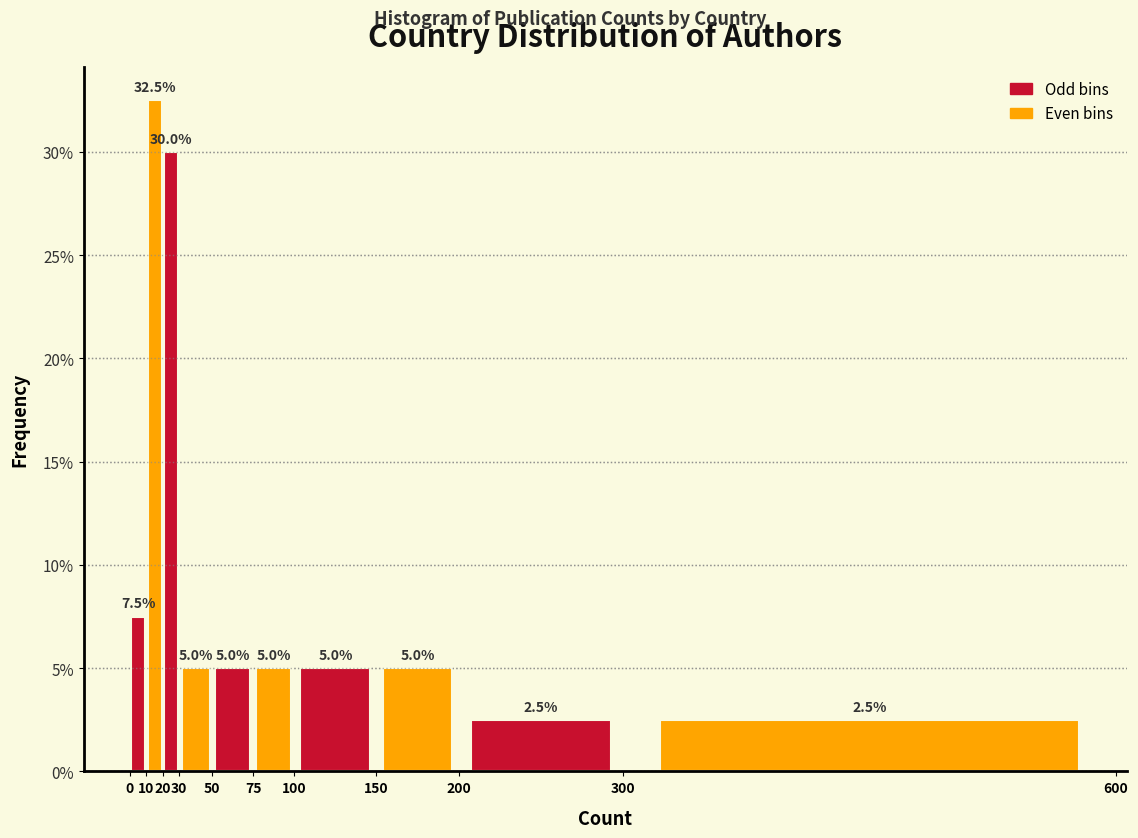

Which range on the x-axis has the tallest bar?

10 to 20